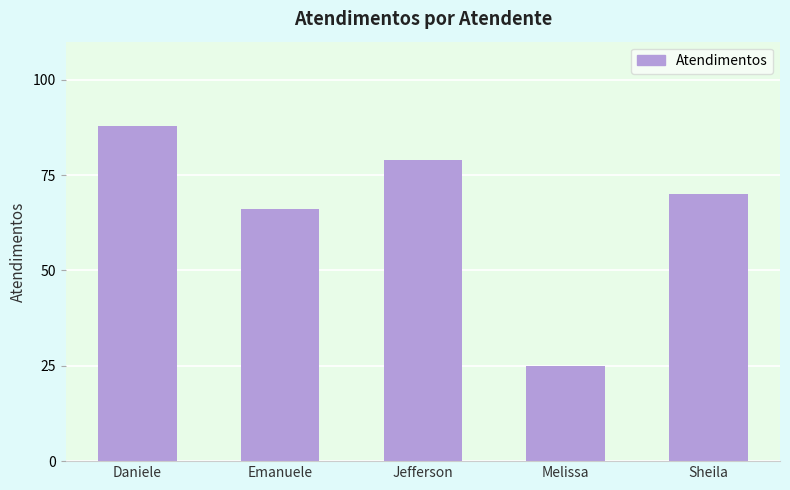

What is the difference between the maximum and minimum values?

63